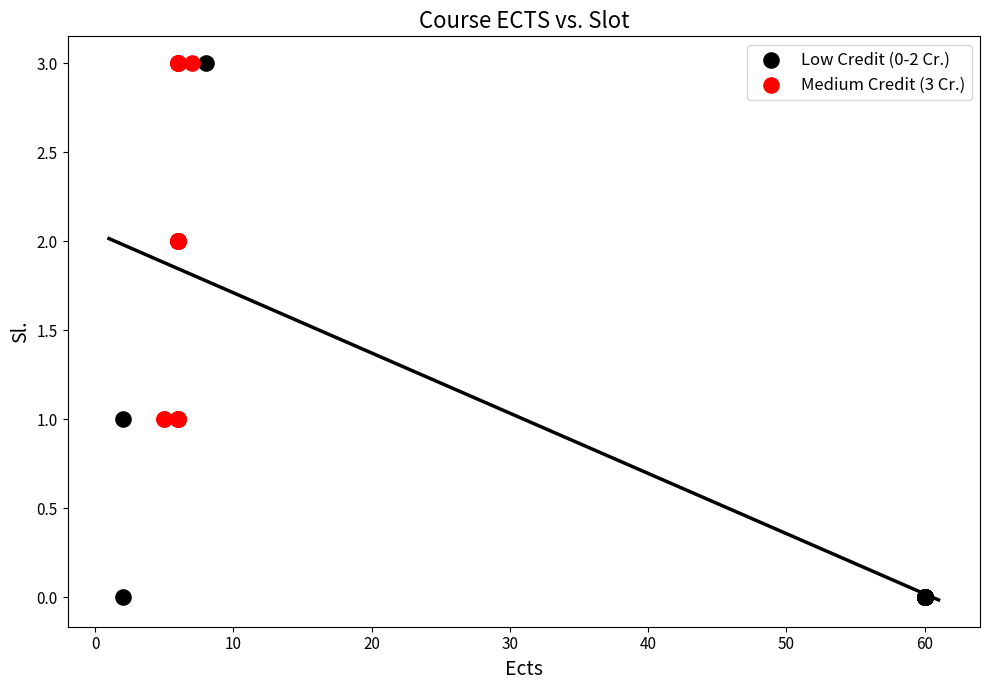

Which series has the largest Y range (max minus min)?

Low Credit (0-2 Cr.)